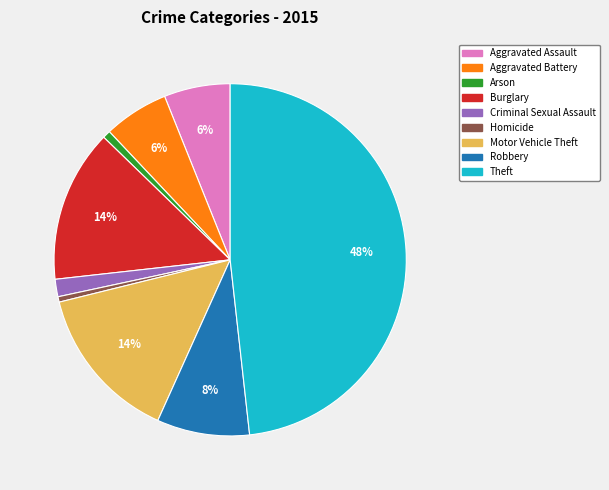

Which has a higher value, Homicide or Burglary?

Burglary